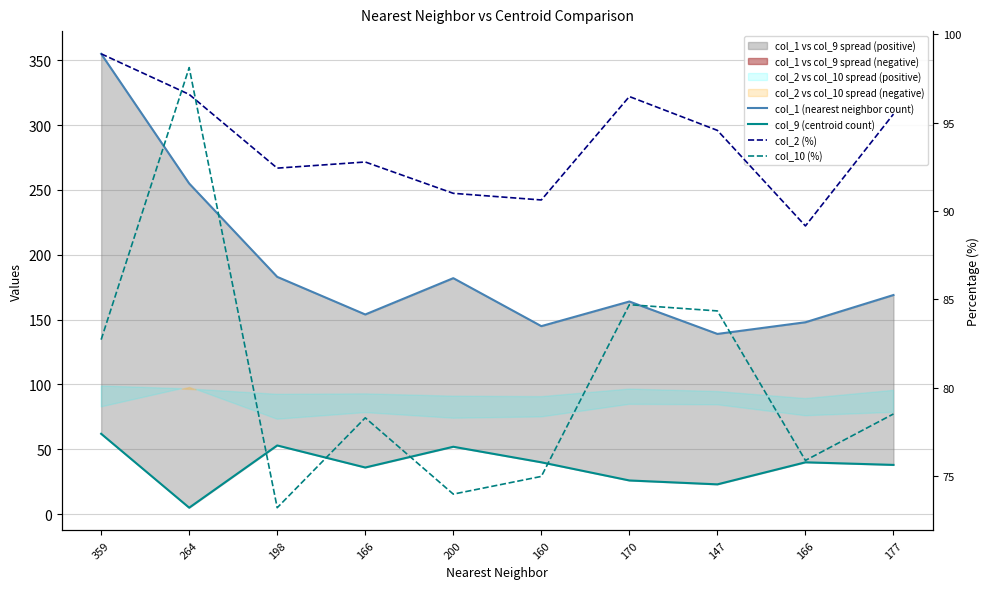

Where does the col_1 (nearest neighbor count) series first go above 169?

359